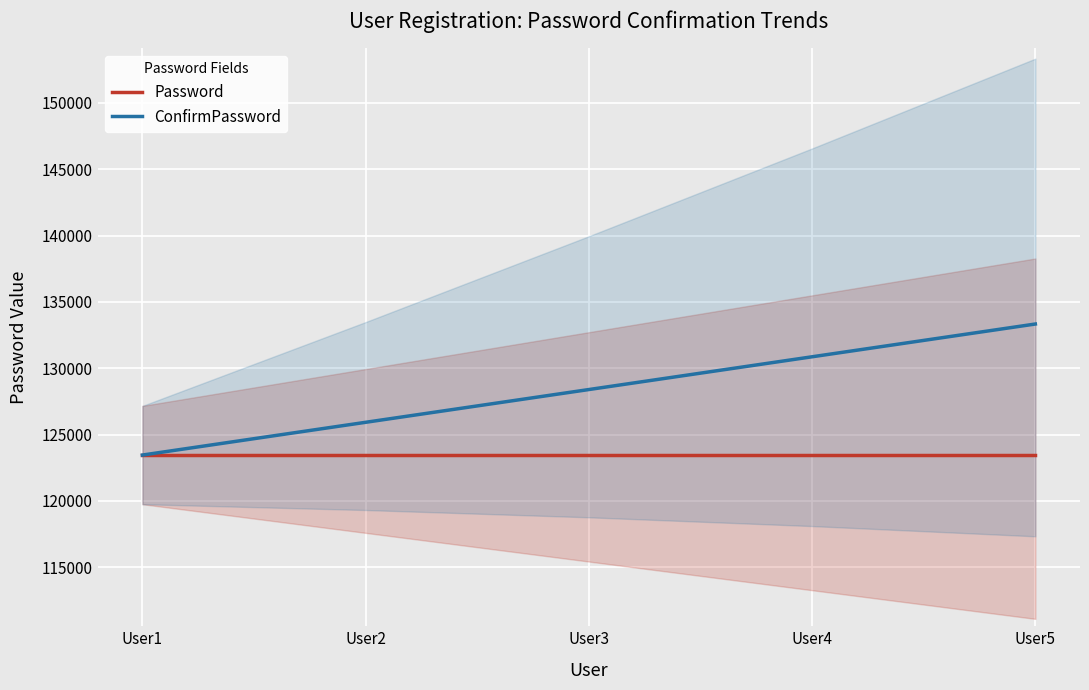

Rank the series by their maximum value, from lowest to highest.

Password, ConfirmPassword